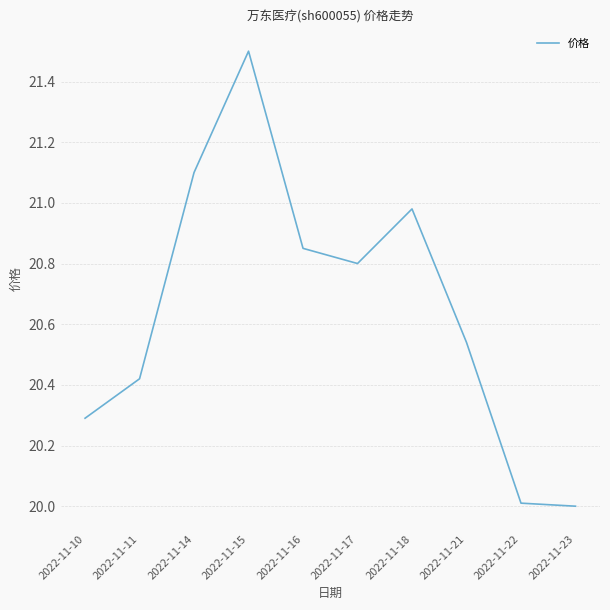

Is it true that the value at 2022-11-16 is 31.5?

False